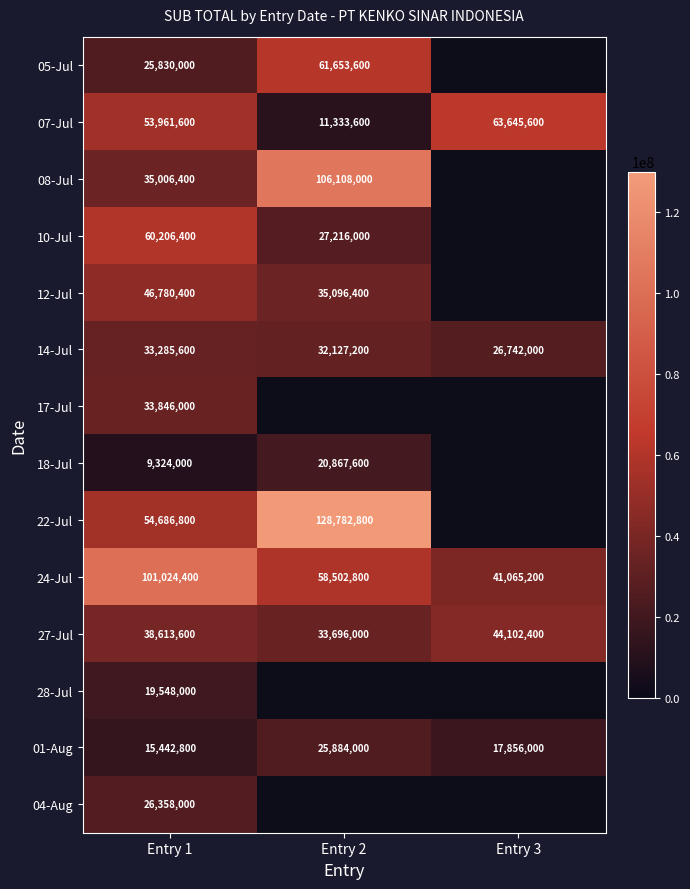

How many series are shown in this chart?

14